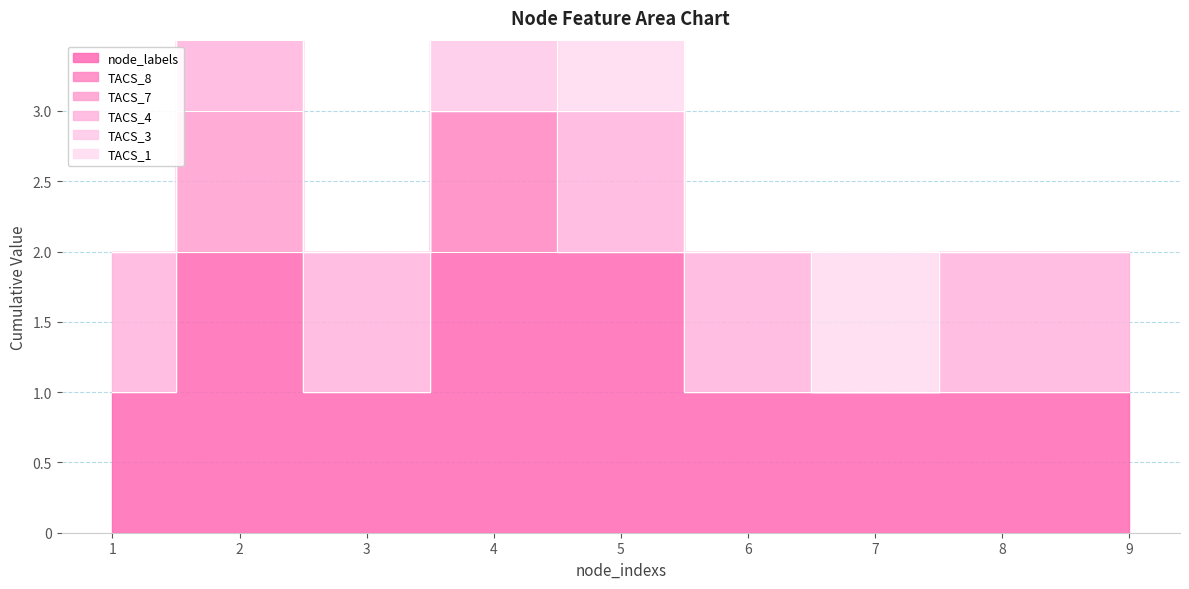

What is the sum of the node_labels values at 6 and 9?

2